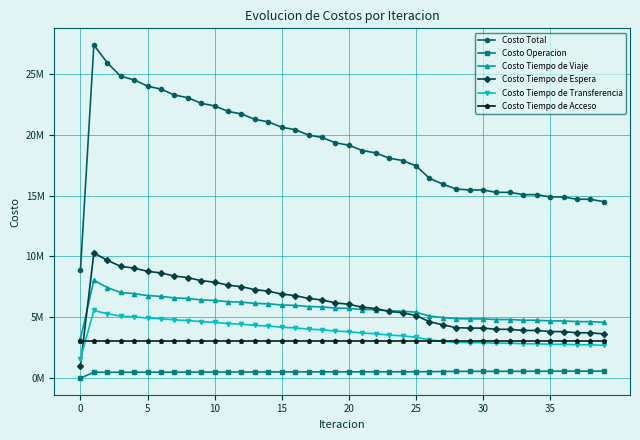

Where is the first local minimum for Costo Operacion?

15